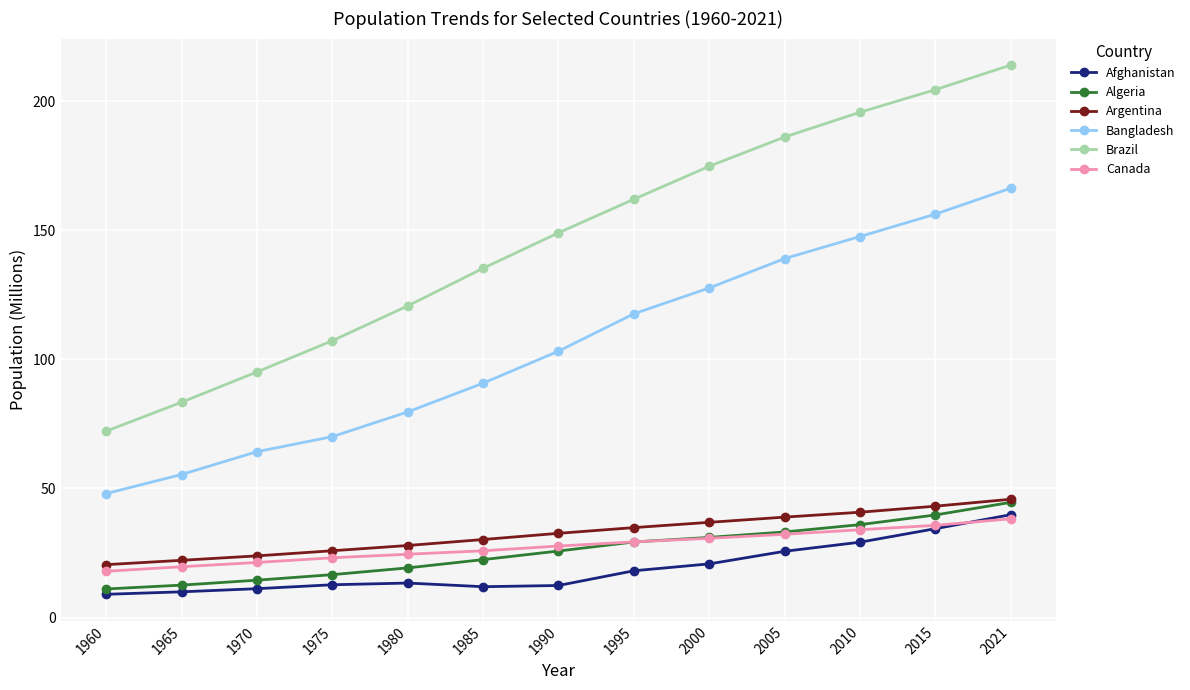

At which category does the chart reach its peak across all series?

2021